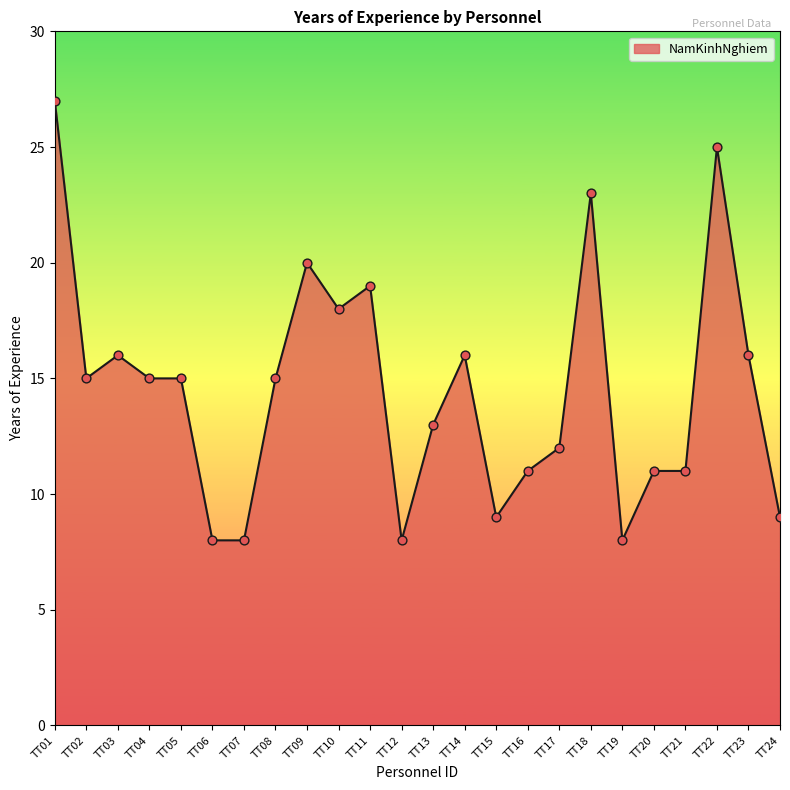

What is the ratio of the value at TT12 to the value at TT13?

0.6